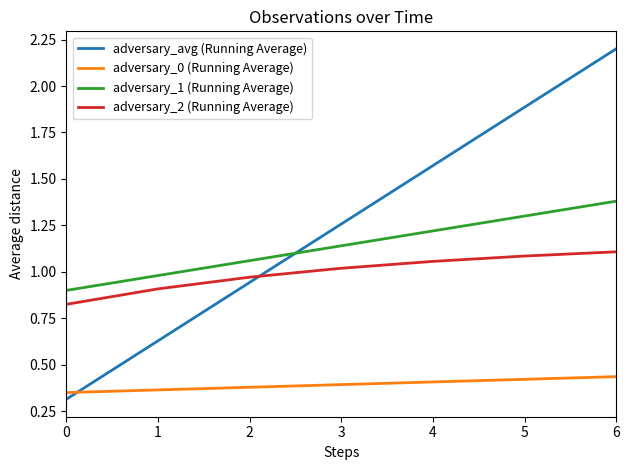

True or false: adversary_1 (Running Average) and adversary_0 (Running Average) intersect in this chart.

False